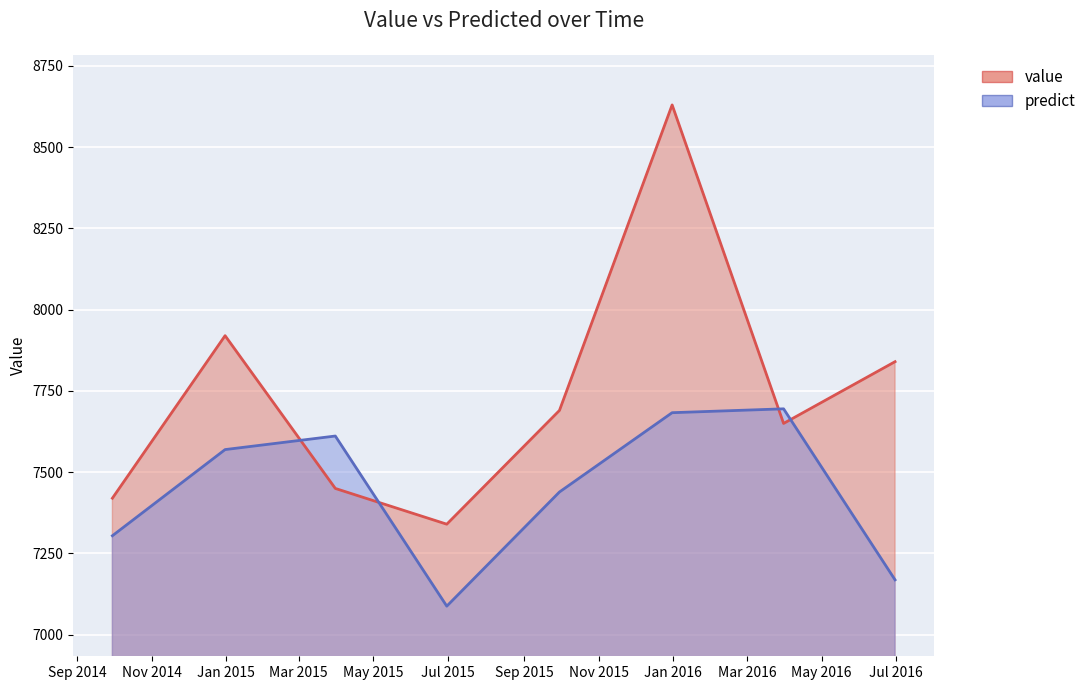

The value of predict at 2014-09-30 is 2085.7. True or false?

False